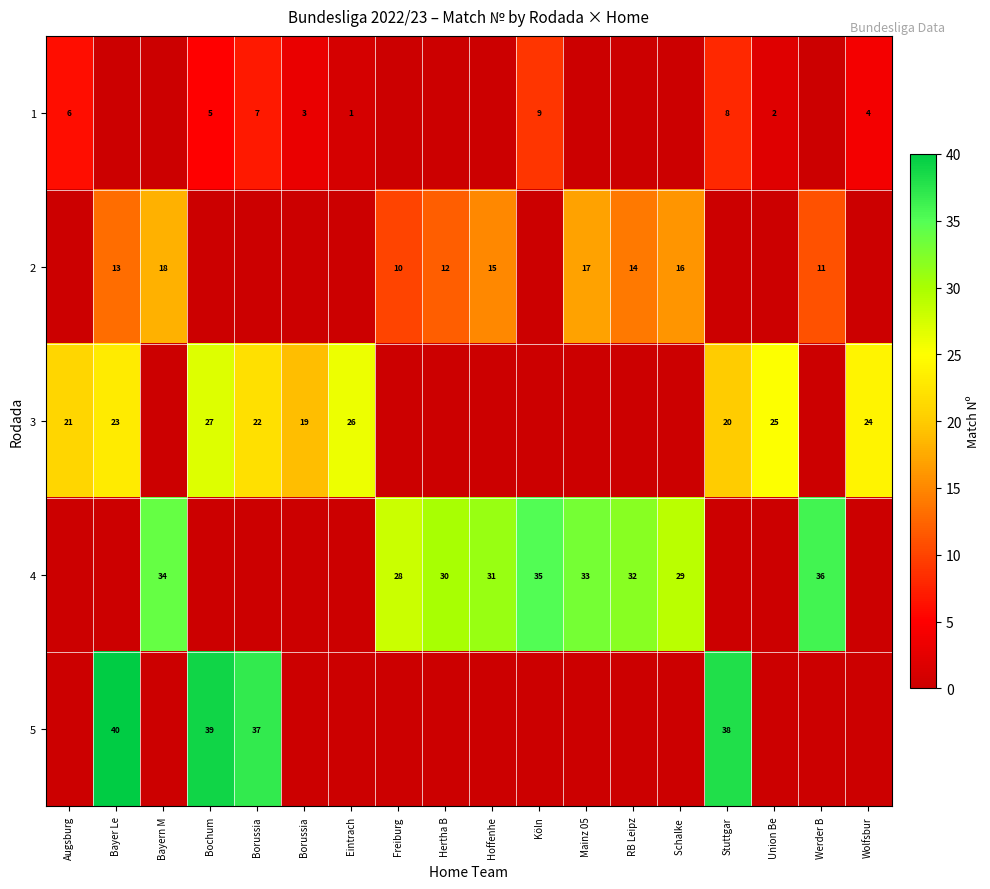

List the series in order of their peak value, lowest first.

row_0, row_1, row_2, row_3, row_4